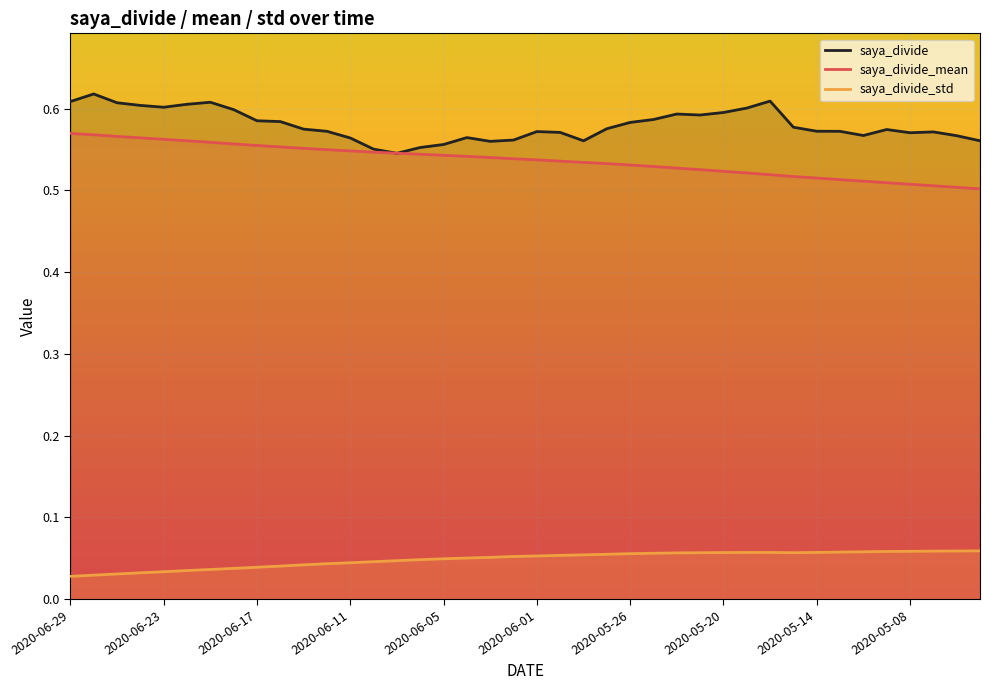

Which series has the largest total across all categories?

saya_divide